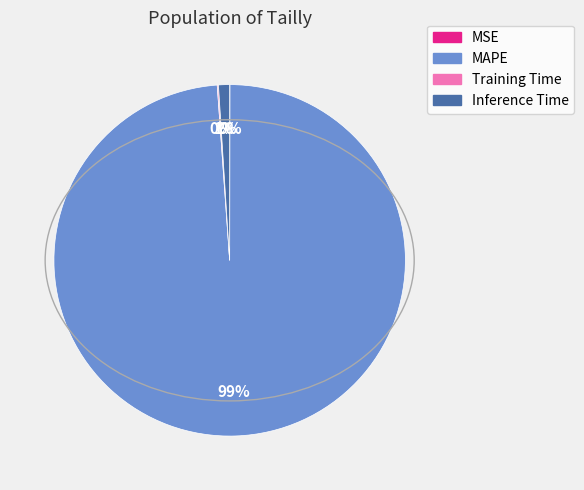

To the nearest percent, what is the average slice percentage?

25%